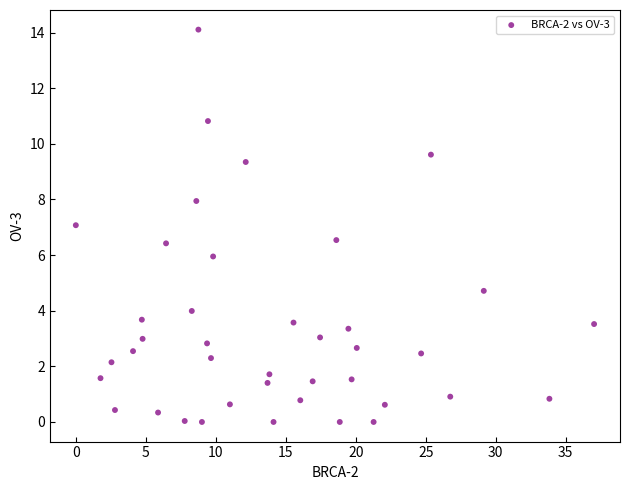

What is the range of Y values (max minus min)?

14.1